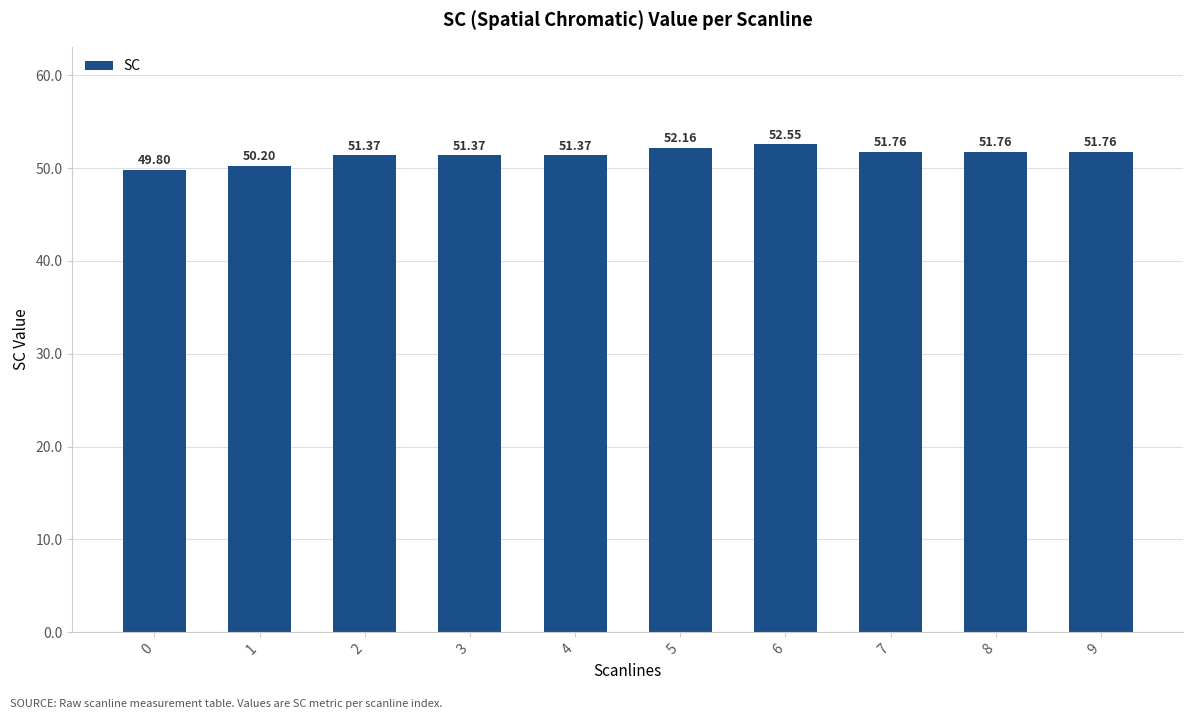

Where does the data first go above 51?

2